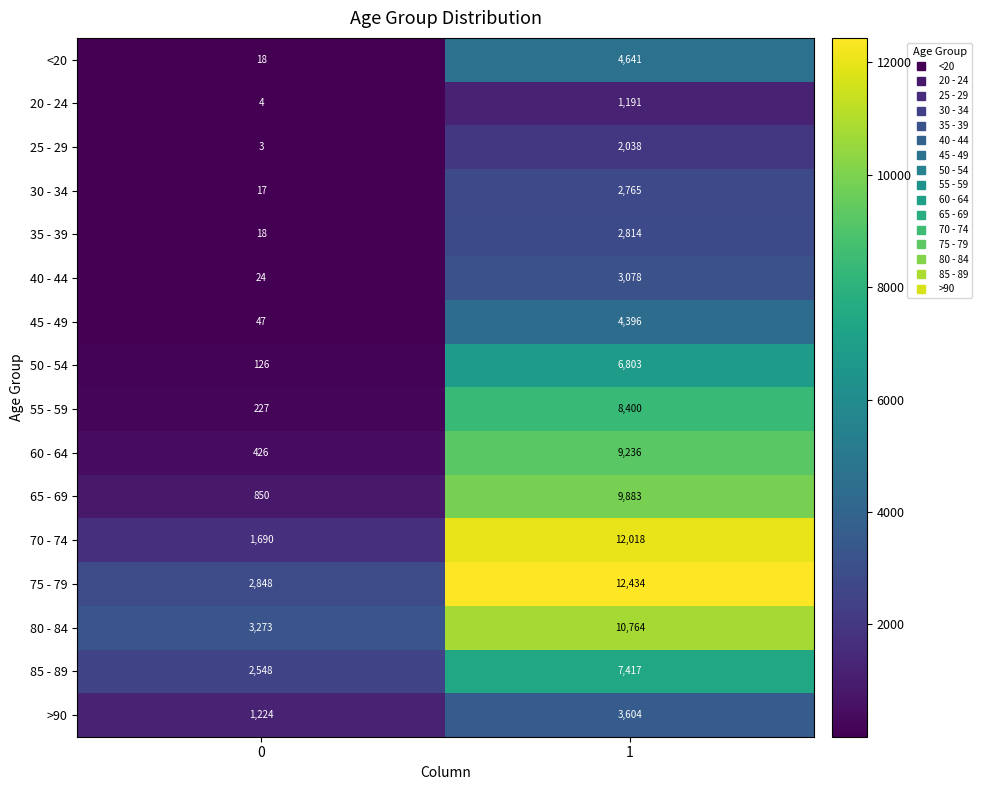

The >90 series shows 1224 at 0. True or false?

True